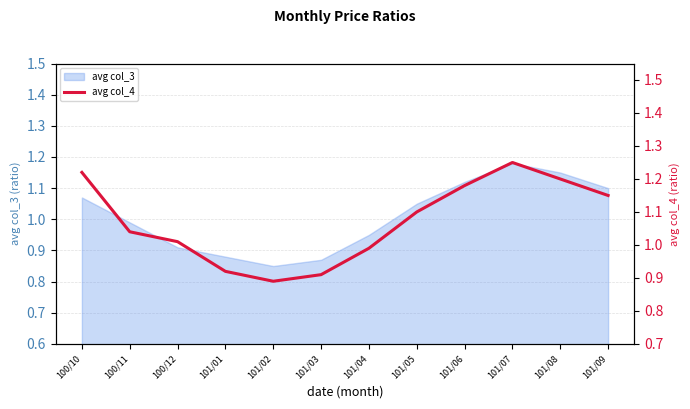

What position from the right is 100/11?

11